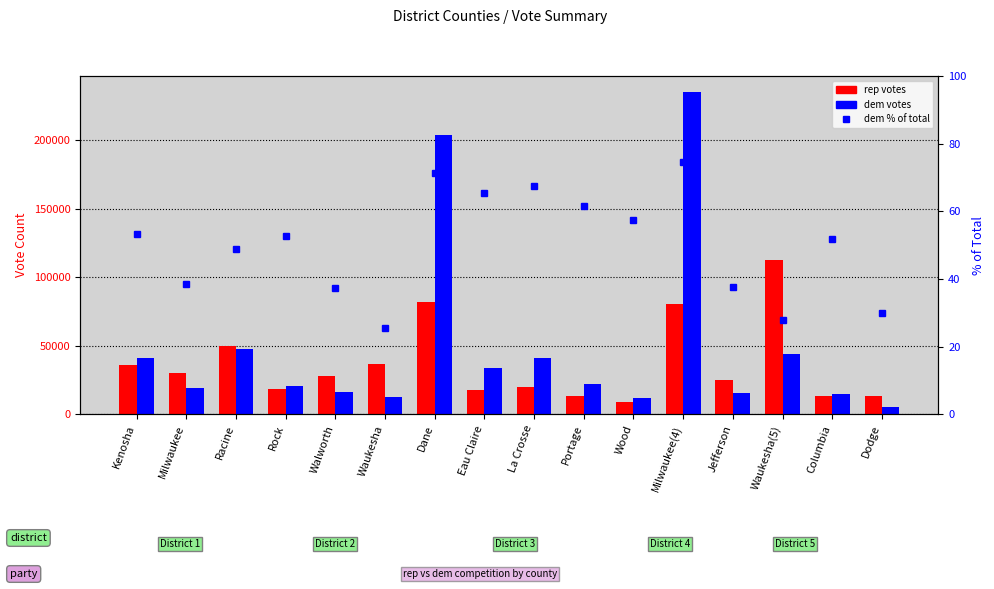

What is the smallest value displayed?

25.6